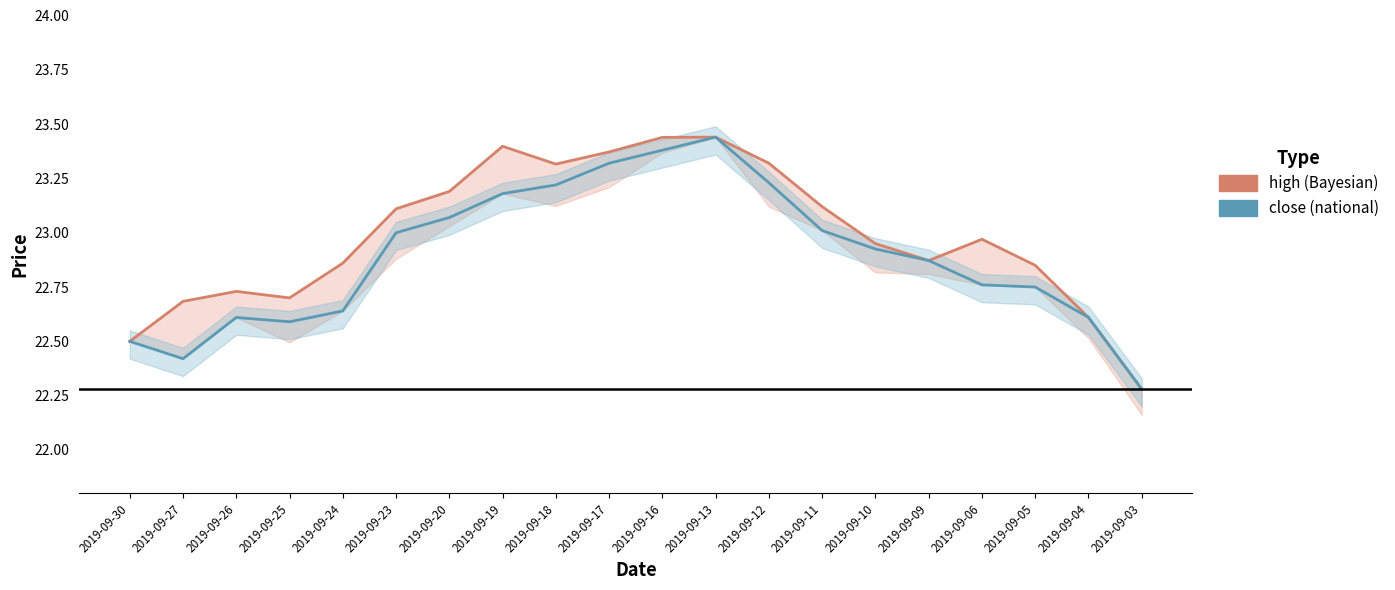

Reading left to right, list all the values displayed in this chart.

high (Bayesian): 2019-09-03=22.3	2019-09-04=22.6	2019-09-05=22.9	2019-09-06=23.0	2019-09-09=22.9	2019-09-10=22.9	2019-09-11=23.1	2019-09-12=23.3	2019-09-13=23.4	2019-09-16=23.4	2019-09-17=23.4	2019-09-18=23.3	2019-09-19=23.4	2019-09-20=23.2	2019-09-23=23.1	2019-09-24=22.9	2019-09-25=22.7	2019-09-26=22.7	2019-09-27=22.7	2019-09-30=22.5
close (national): 2019-09-03=22.3	2019-09-04=22.6	2019-09-05=22.8	2019-09-06=22.8	2019-09-09=22.9	2019-09-10=22.9	2019-09-11=23.0	2019-09-12=23.2	2019-09-13=23.4	2019-09-16=23.4	2019-09-17=23.3	2019-09-18=23.2	2019-09-19=23.2	2019-09-20=23.1	2019-09-23=23.0	2019-09-24=22.6	2019-09-25=22.6	2019-09-26=22.6	2019-09-27=22.4	2019-09-30=22.5